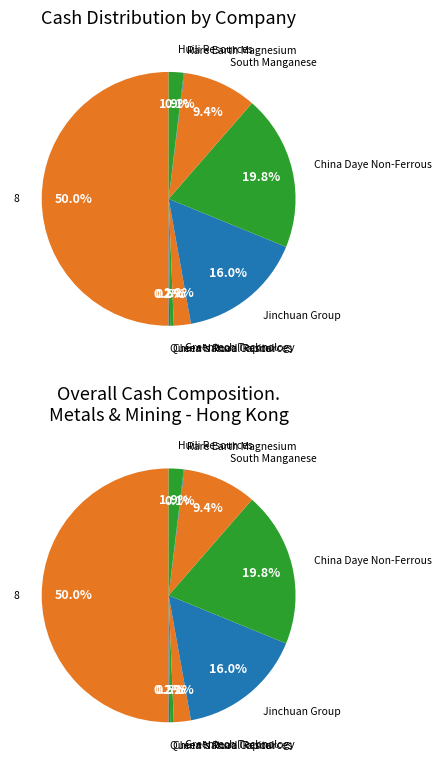

To the nearest percent, what is the combined percentage of Huili Resources and Rare Earth Magnesium?

2%